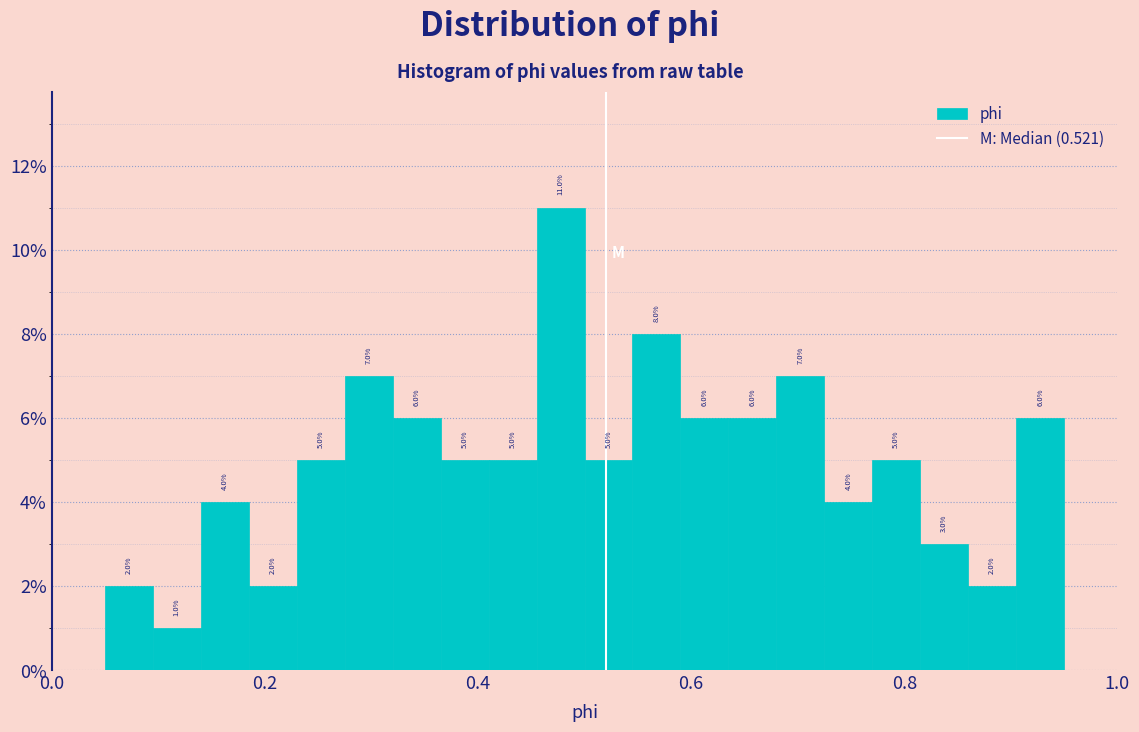

Read against the x-axis, roughly where is the centre of the tallest bar?

0.48